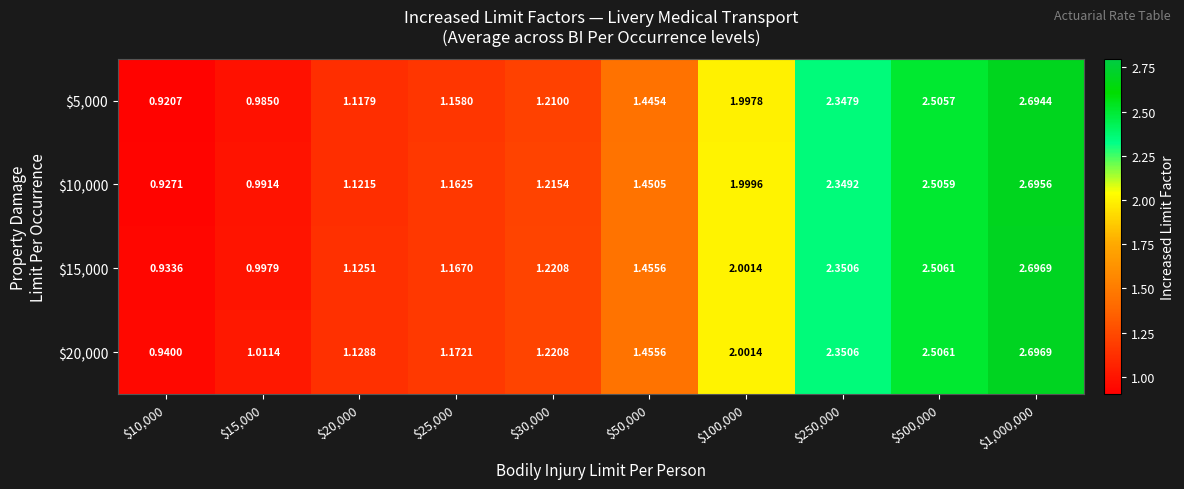

How many distinct data groups are displayed?

4